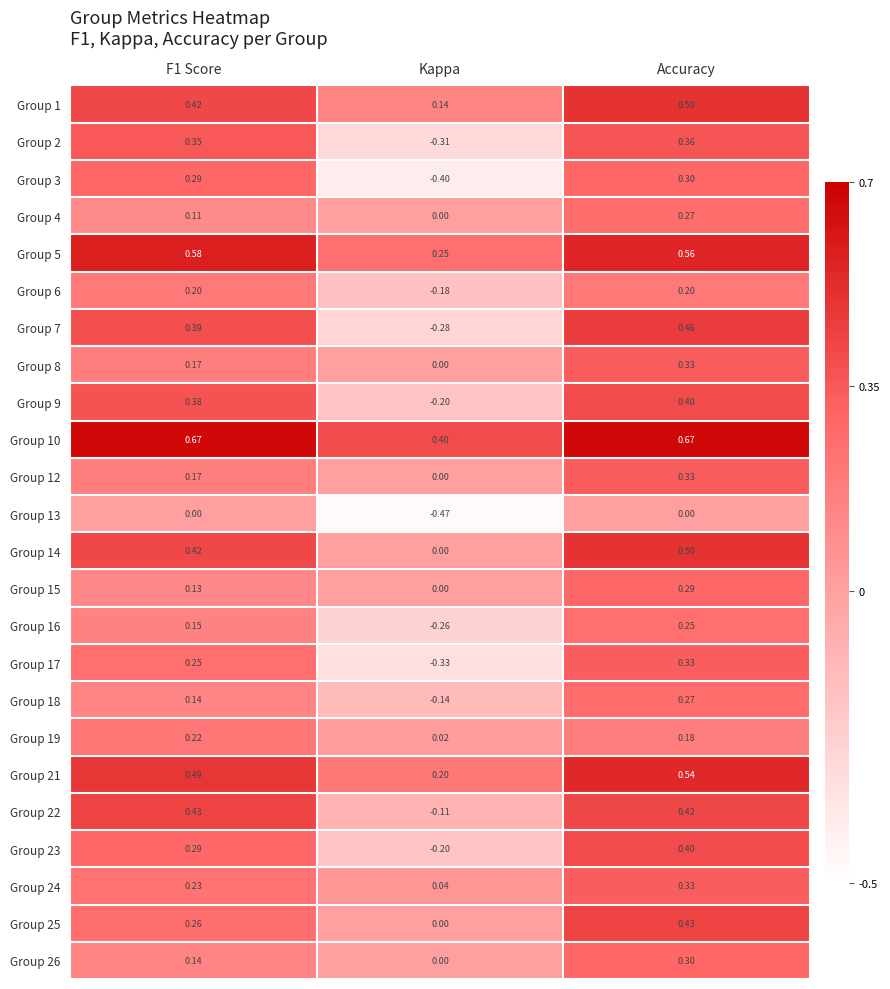

At which label is Group 1 closest to 0?

Kappa